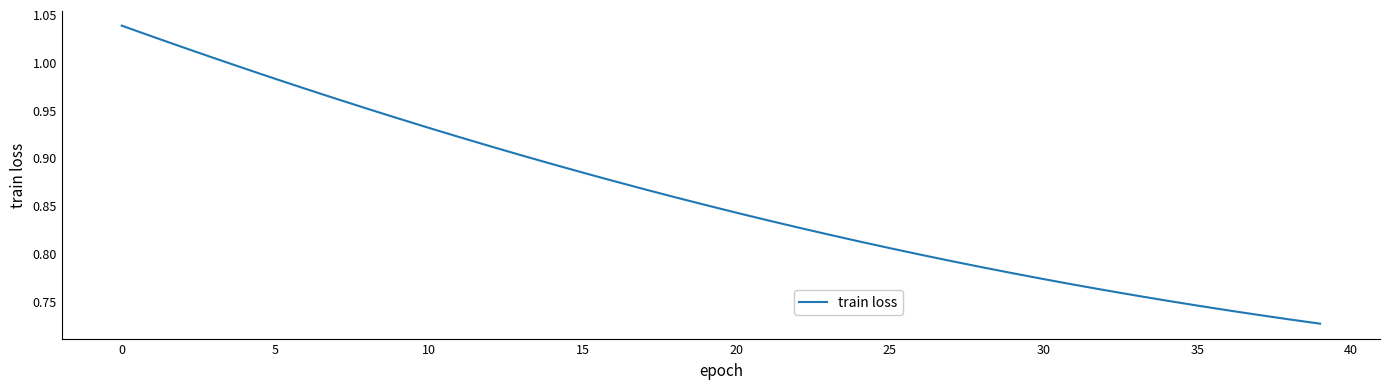

What is the difference between the maximum and minimum values?

0.3